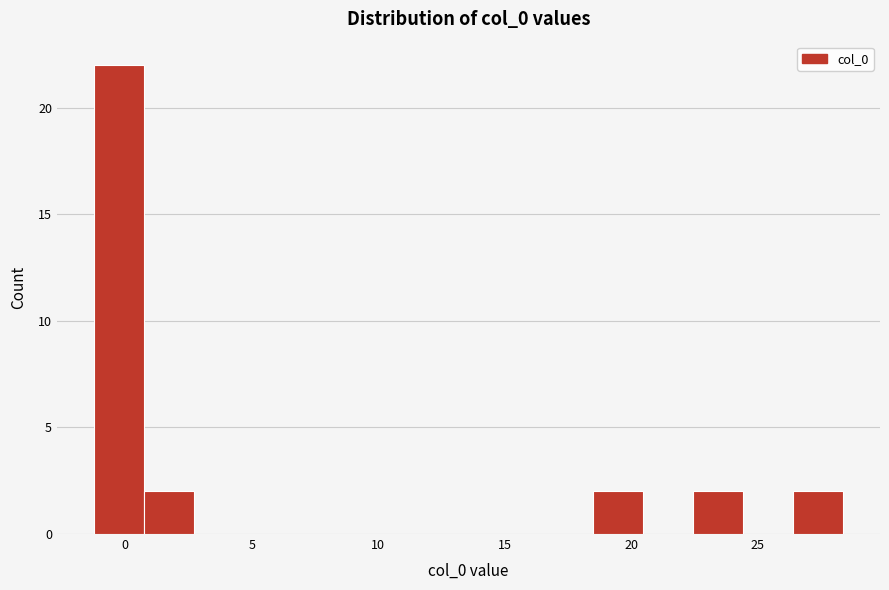

Read against the x-axis, roughly where is the centre of the tallest bar?

0.0